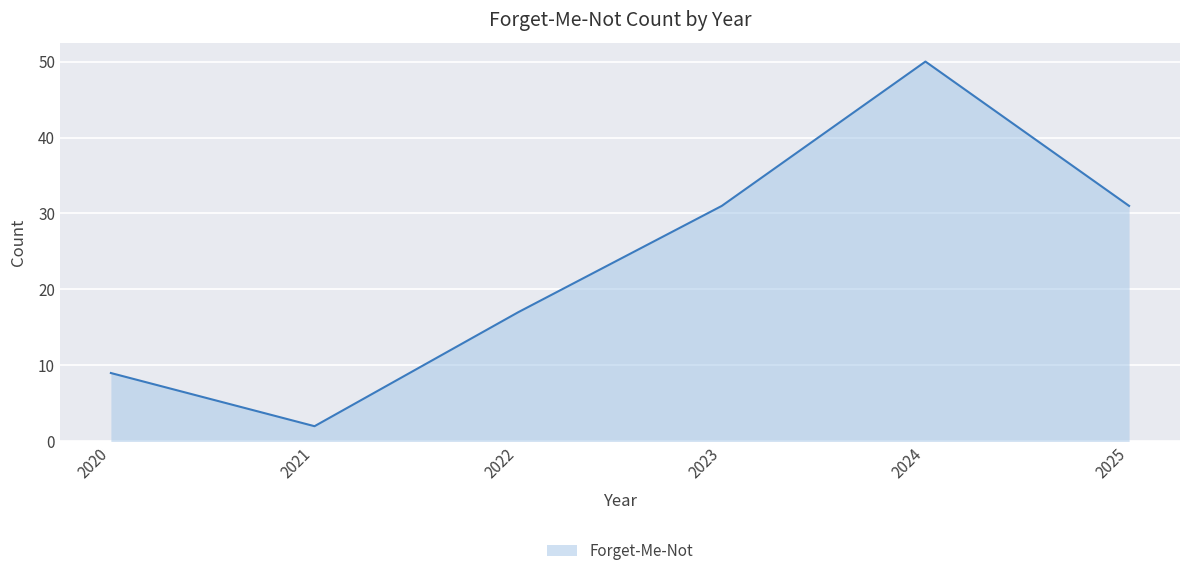

Which category has the lowest value across all series?

2021